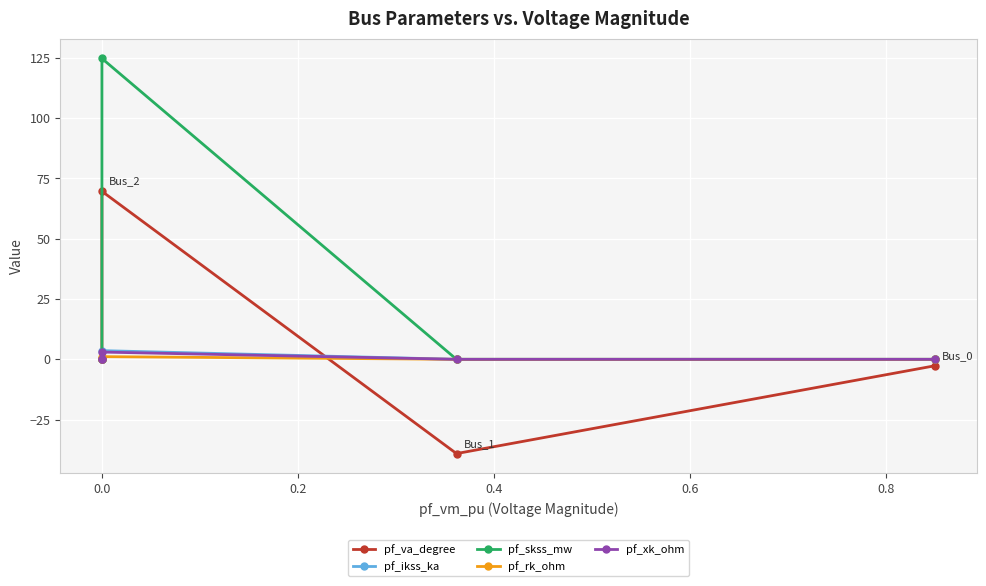

Reading left to right, transcribe all the data shown in this chart.

pf_va_degree: -2.7	-39.1	69.7	0.0	0.0
pf_ikss_ka: 0.0	0.0	3.6	0.0	0.0
pf_skss_mw: 0.0	0.0	124.8	0.0	0.0
pf_rk_ohm: 0.0	0.0	1.1	0.0	0.0
pf_xk_ohm: 0.0	0.0	3.0	0.0	0.0